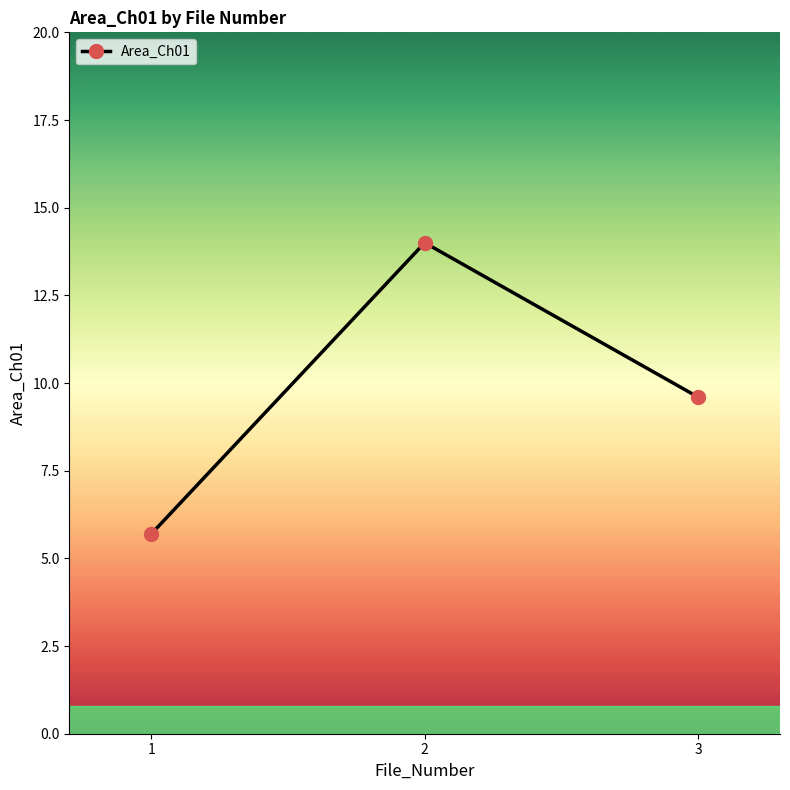

At which category does the chart reach its peak across all series?

2